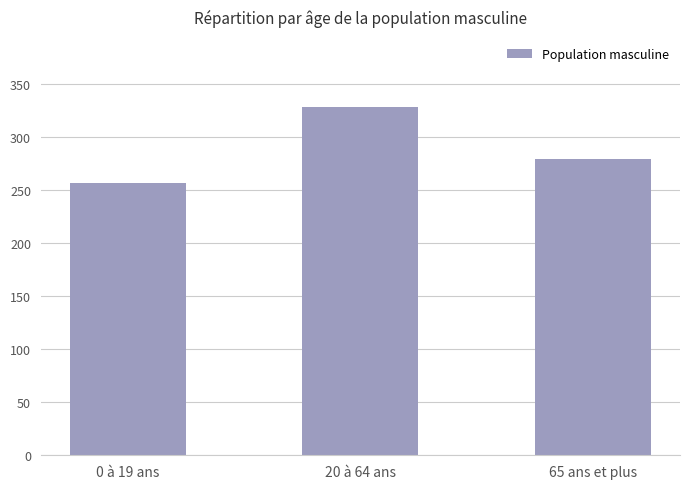

What position from the right is 20 à 64 ans?

2